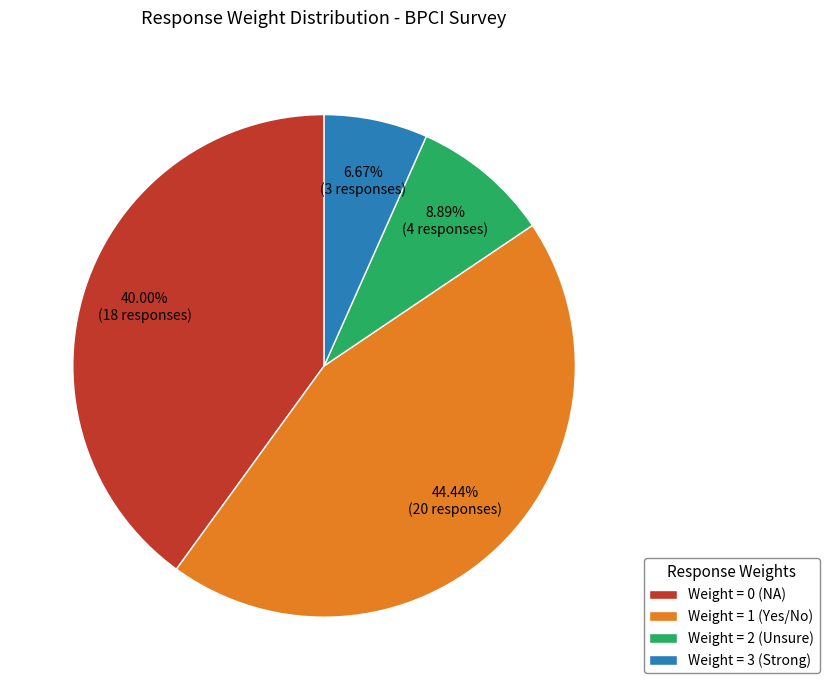

Approximately how many times larger is the value at Weight = 2 (Unsure) compared to Weight = 3 (Strong)?

1.3